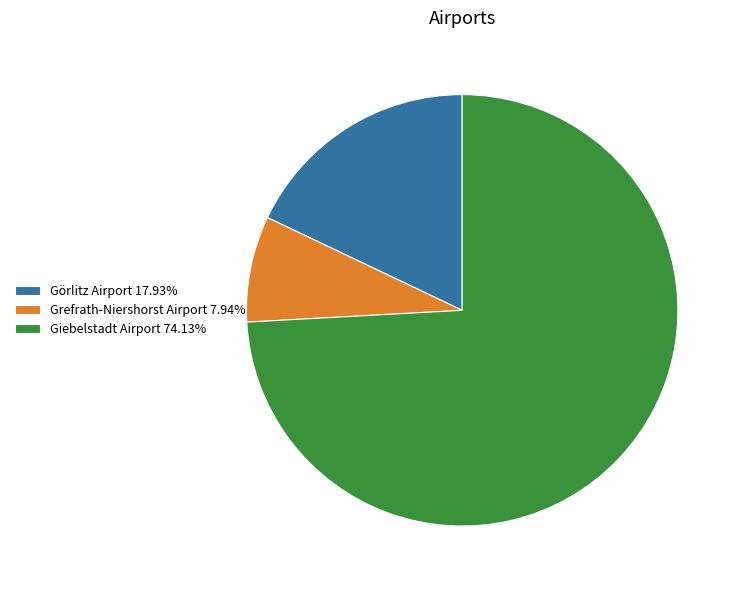

The Giebelstadt Airport slice represents 88% of the pie. True or false?

False